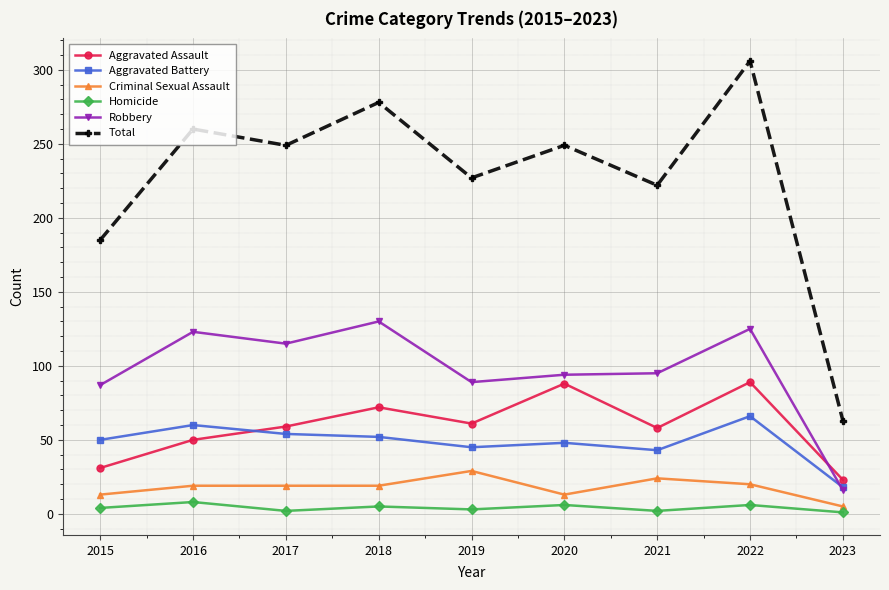

What is the average value of the Robbery series?

97